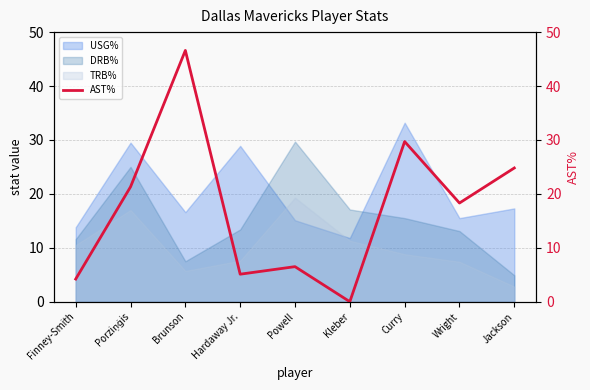

True or false: the data shows 27.8 at Wright.

False